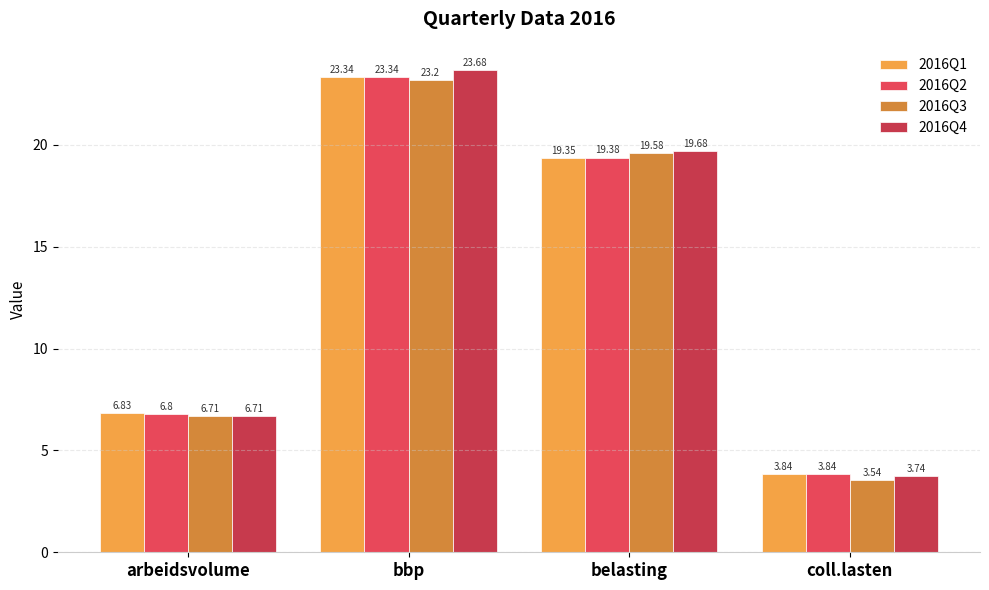

Reading left to right, what are all the values shown in this chart?

2016Q1: arbeidsvolume=6.8	bbp=23.3	belasting=19.4	coll.lasten=3.8
2016Q2: arbeidsvolume=6.8	bbp=23.3	belasting=19.4	coll.lasten=3.8
2016Q3: arbeidsvolume=6.7	bbp=23.2	belasting=19.6	coll.lasten=3.5
2016Q4: arbeidsvolume=6.7	bbp=23.7	belasting=19.7	coll.lasten=3.7